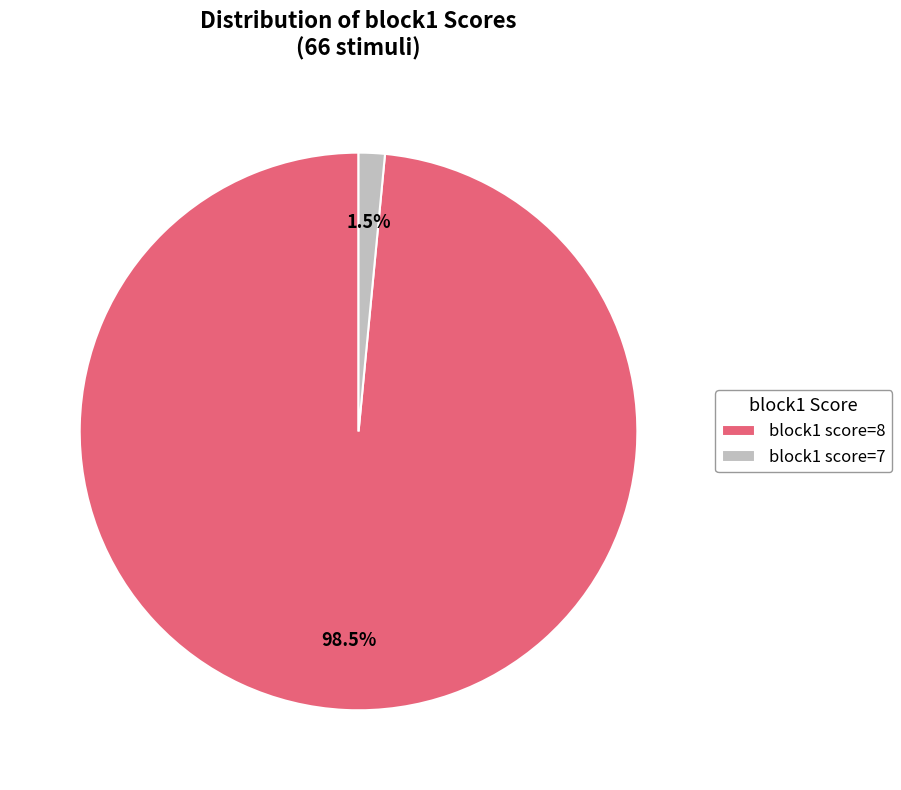

Is there a majority slice in this chart?

Yes